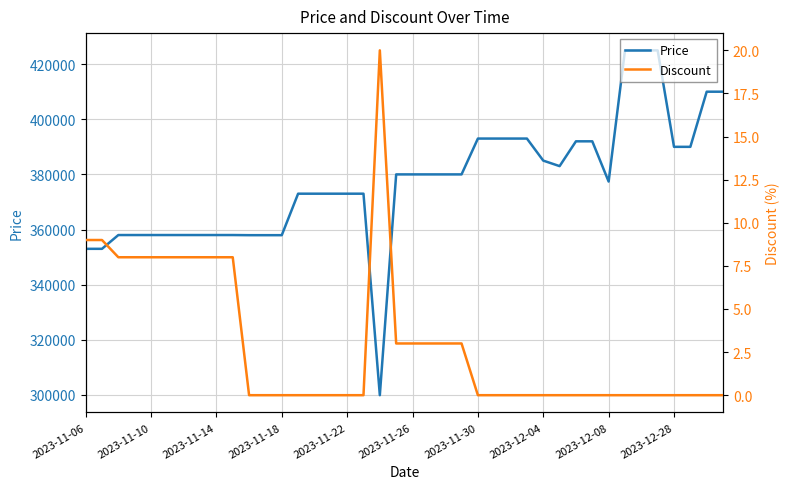

What is the minimum value for Price?

299900